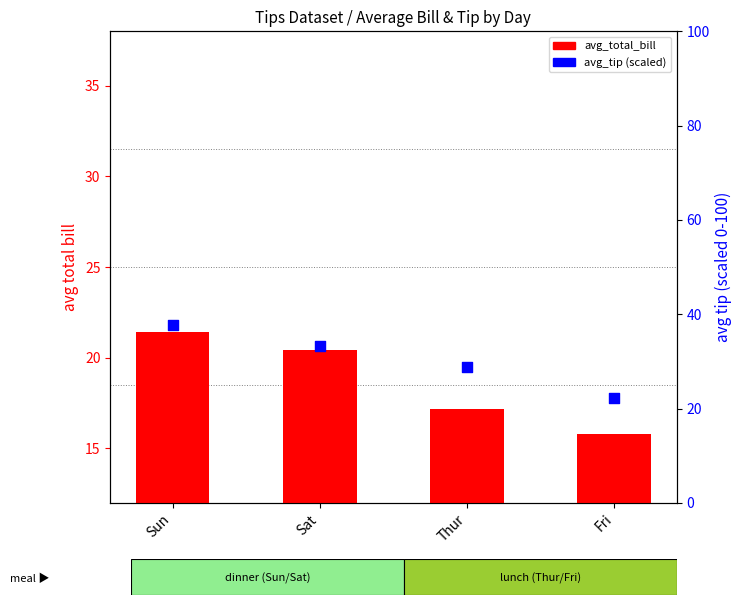

What is the total value across all series at Thur?

46.0